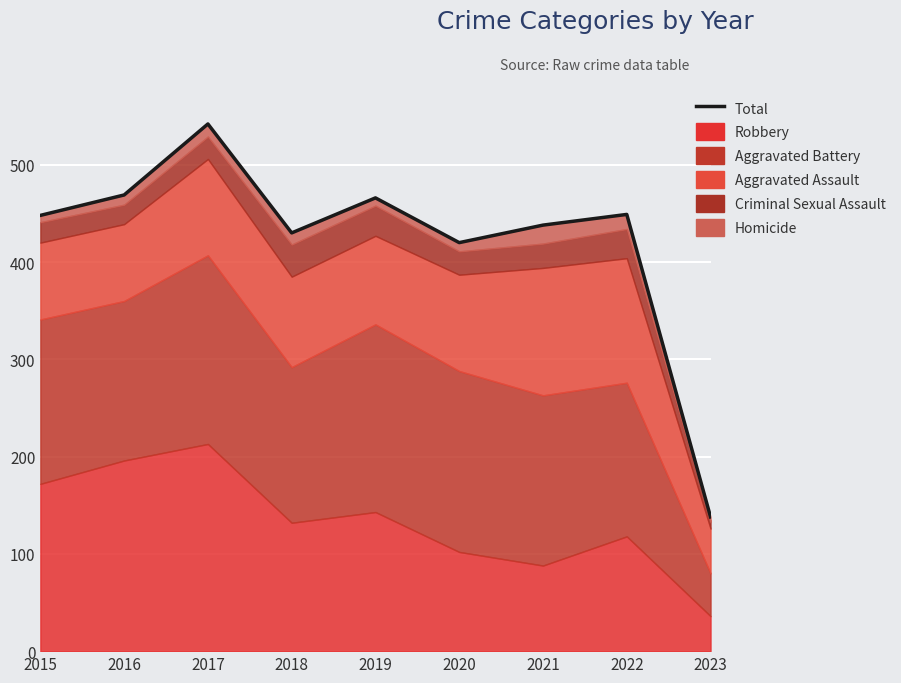

What is the maximum value shown in the chart?

542